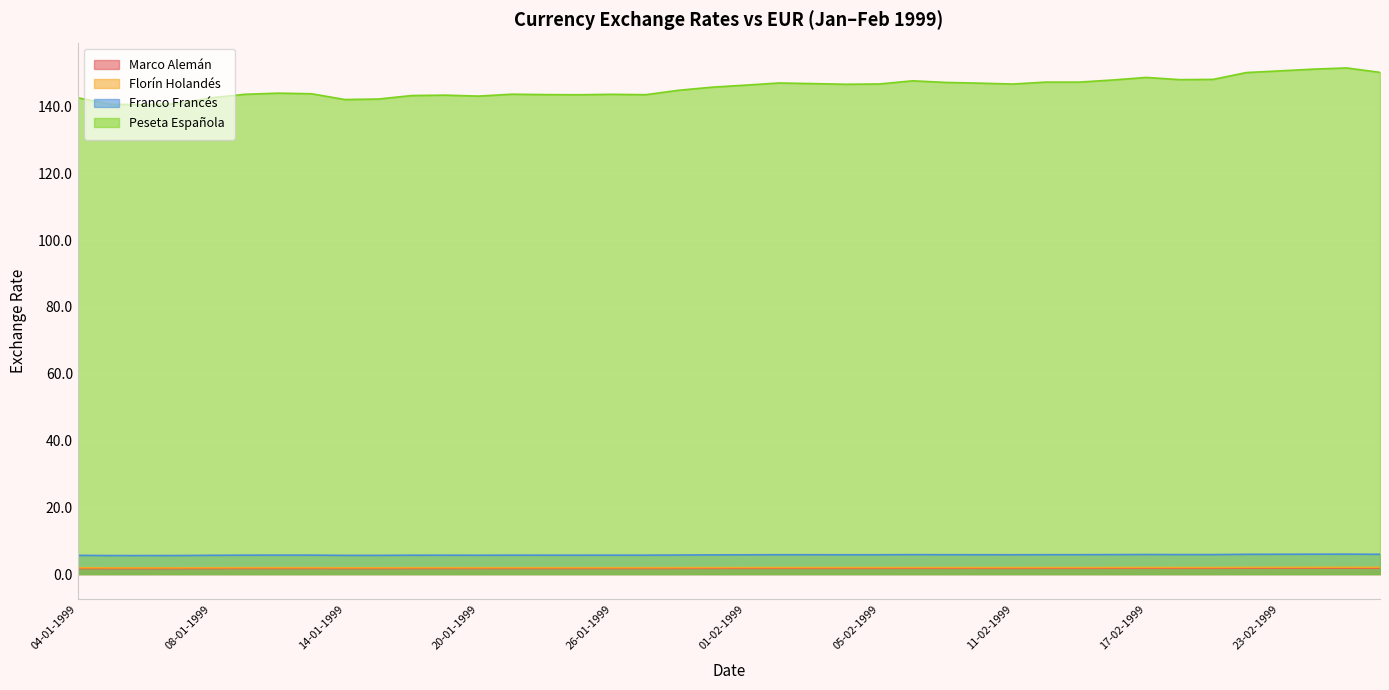

At which label is Franco Francés closest to 5?

06-01-1999